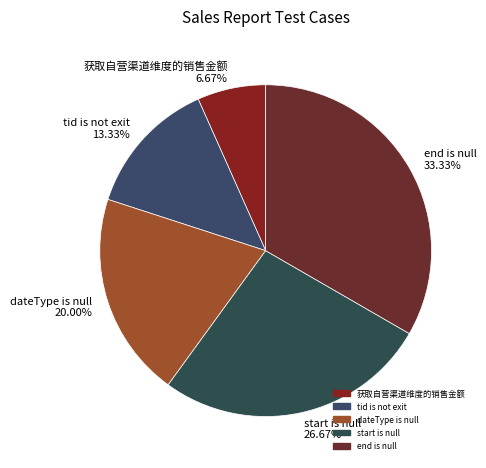

Does dateType is null account for over 50% of the chart?

No